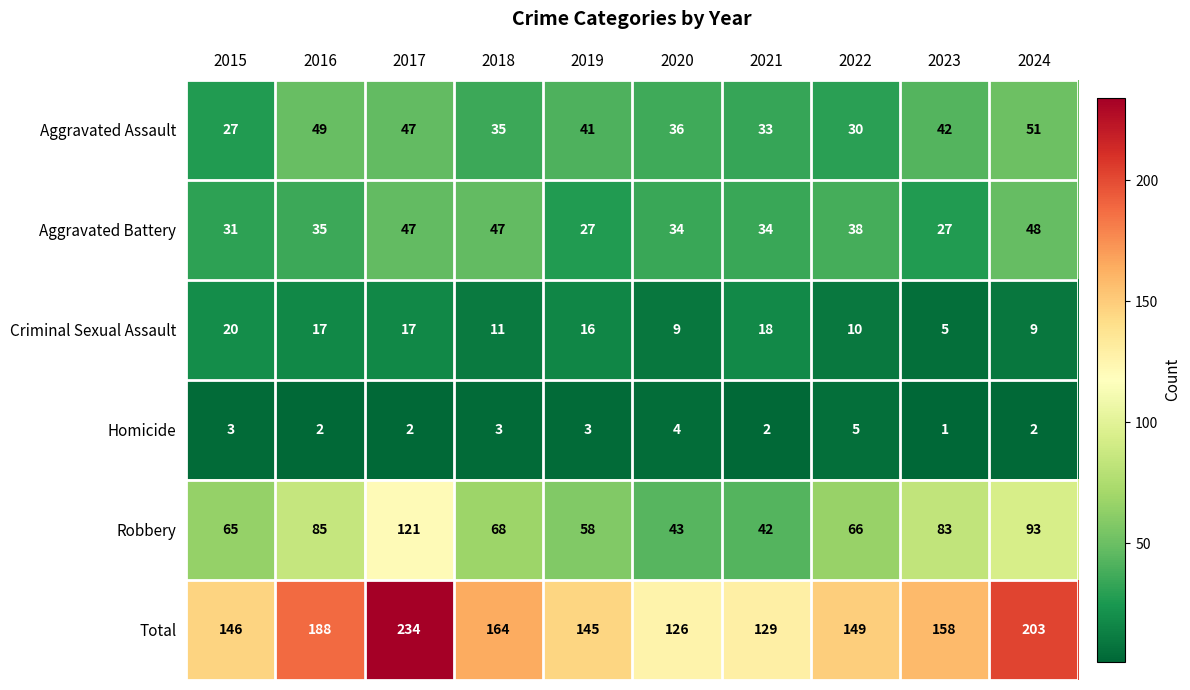

Which category has the lowest value in the Total series?

2020